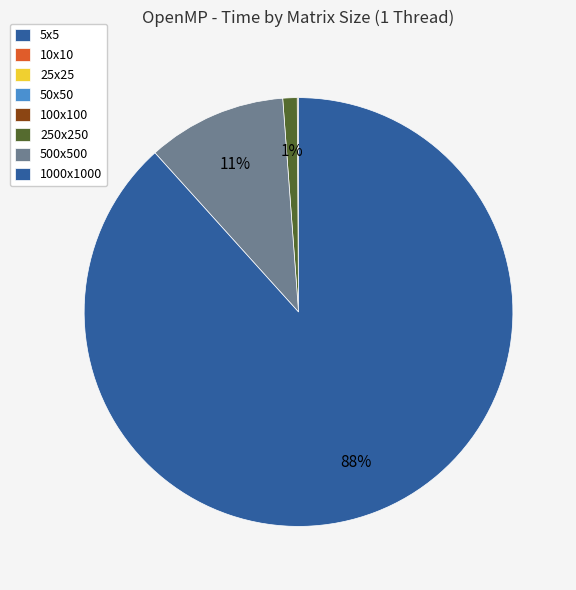

How many slices are in this pie chart?

8